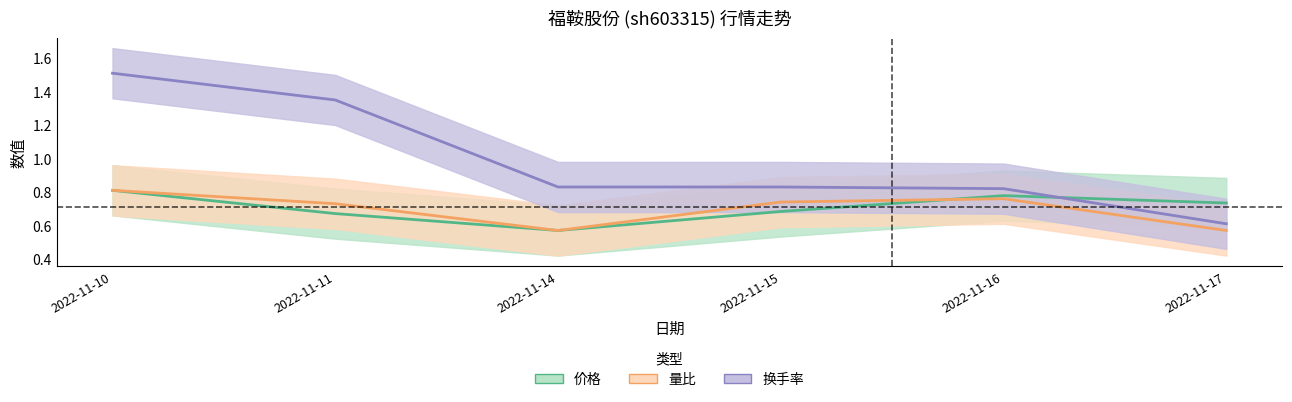

Which series ends up on top after the final intersection of 价格 and 量比?

价格